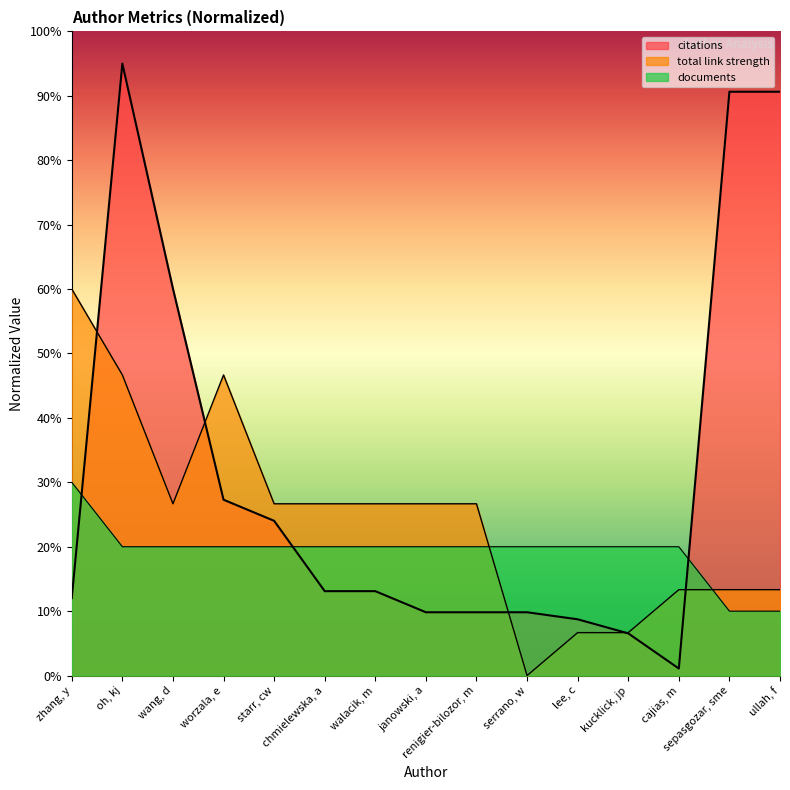

Which series changed the most between janowski, a and kucklick, jp?

total link strength